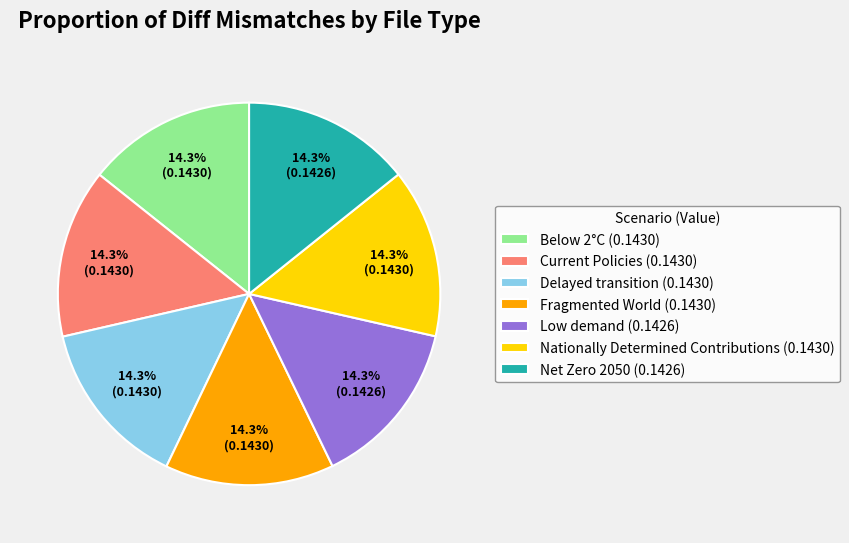

How many slices are in this pie chart?

7